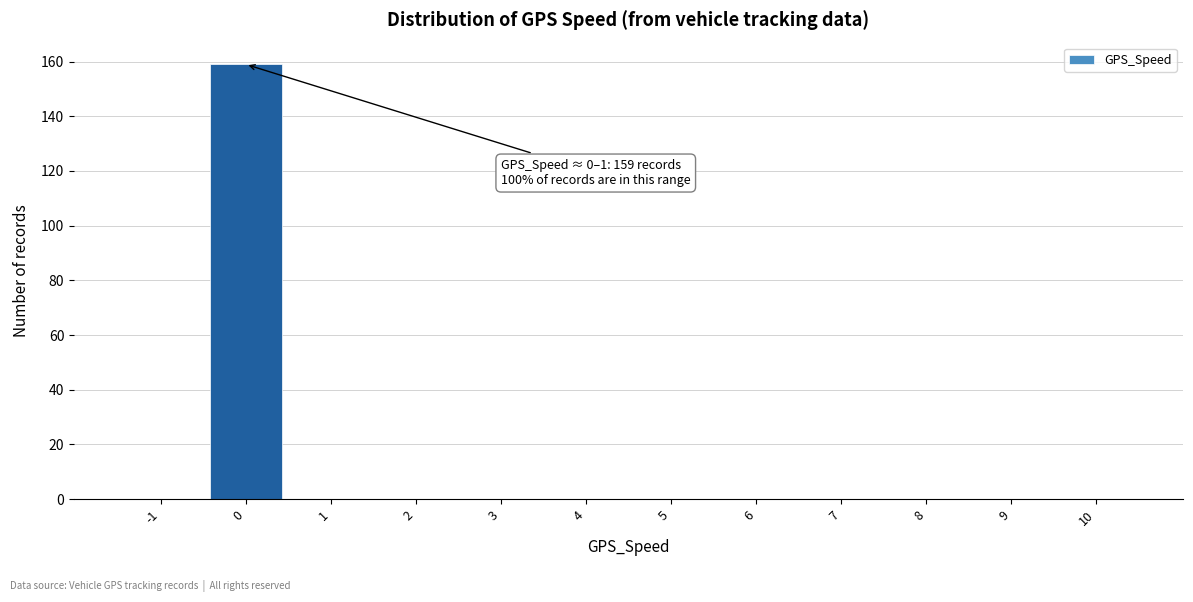

Reading right to left, extract all data points from this chart.

10=0	9=0	8=0	7=0	6=0	5=0	4=0	3=0	2=0	1=0	0=159	-1=0